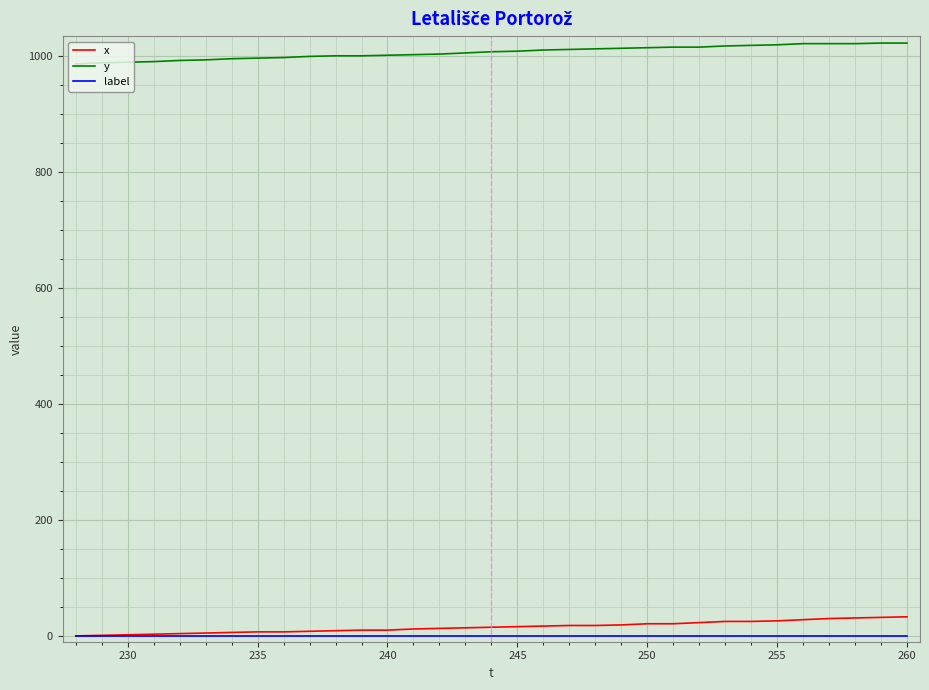

True or false: x and y cross at least once.

False